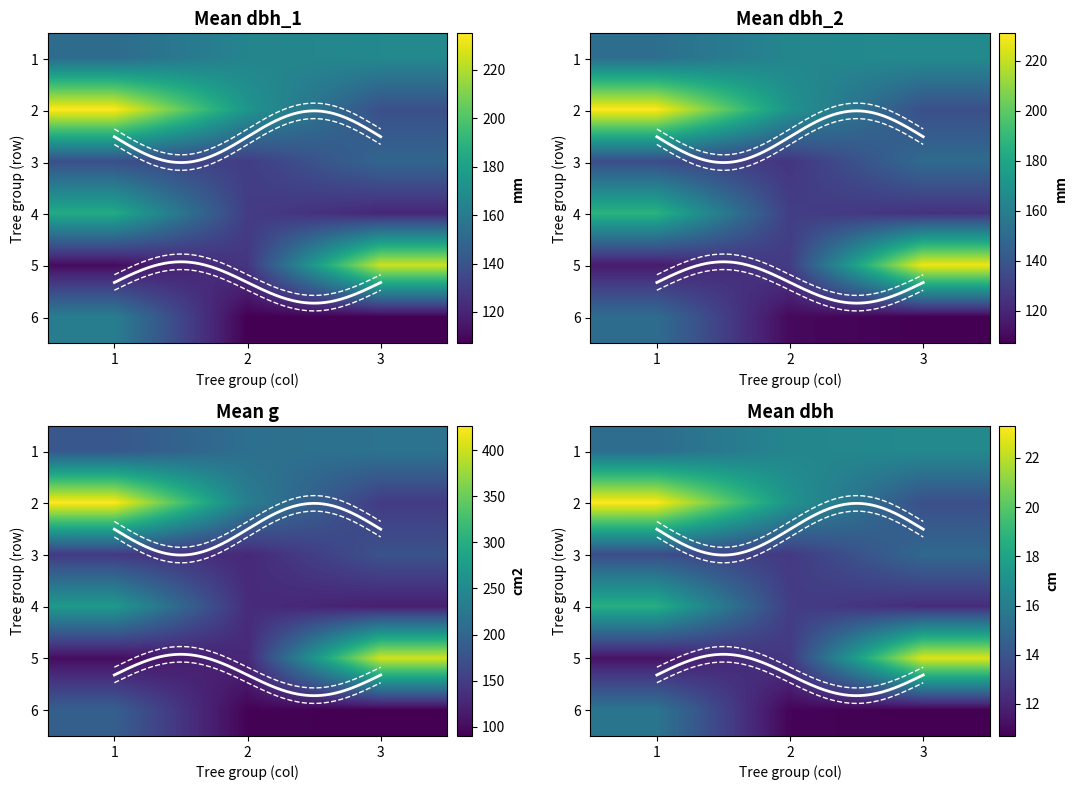

List the series in order of their peak value, highest first.

2, 5, 4, 1, 6, 3